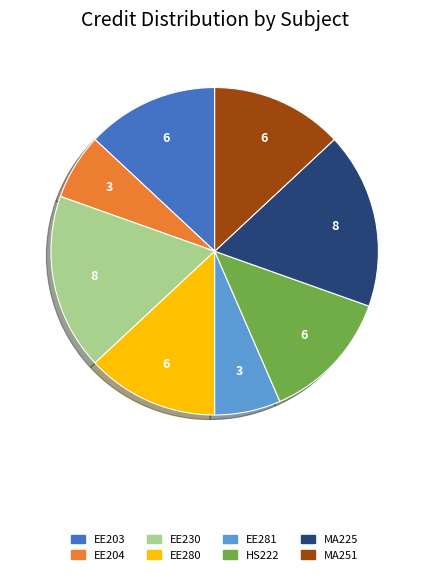

Do MA225 and EE203 together represent more than half of the pie?

No